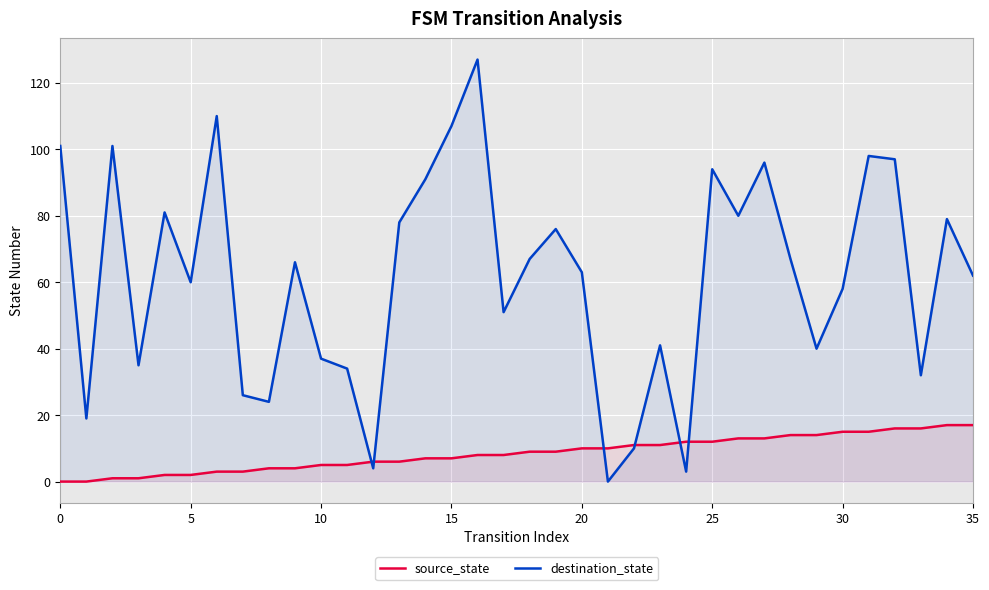

What are all the series names shown in the legend?

source_state, destination_state